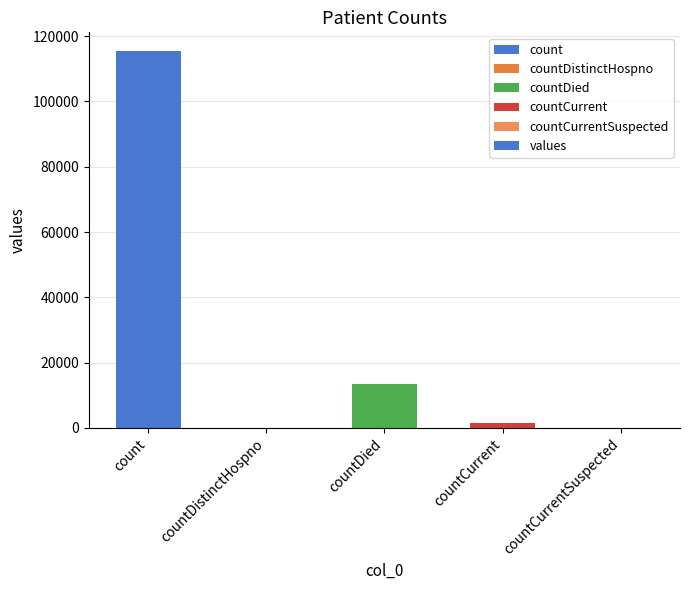

What is the sum of all values?

130105